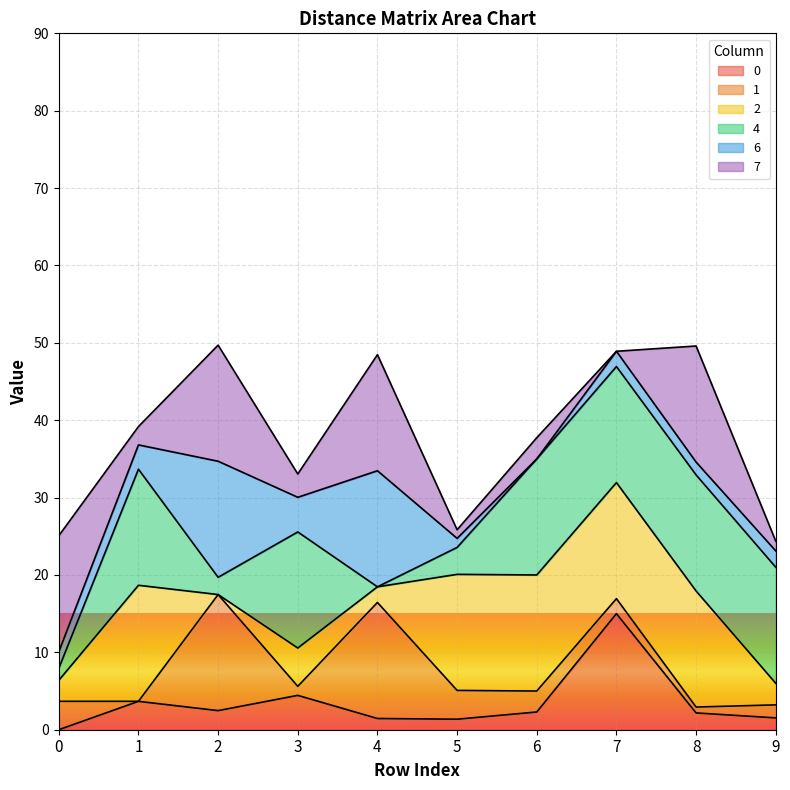

What is the sum of the 1 values at 6 and 0?

6.4